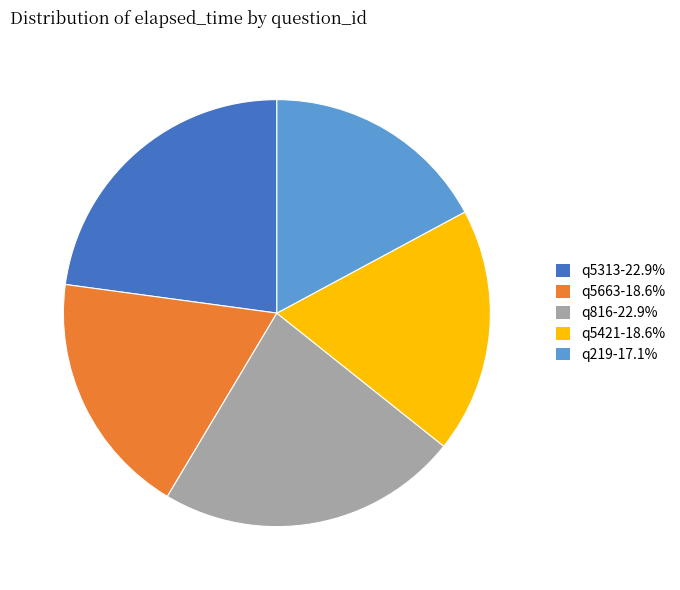

Does q5421 represent more than half of the total?

No